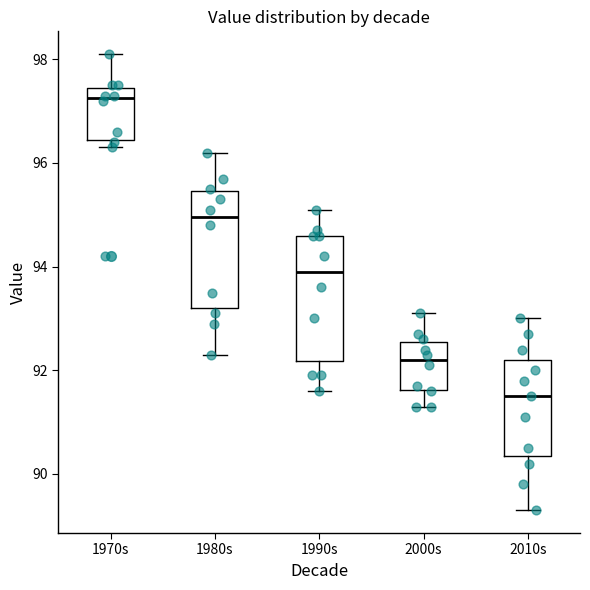

Which box's median line is the highest?

1970s